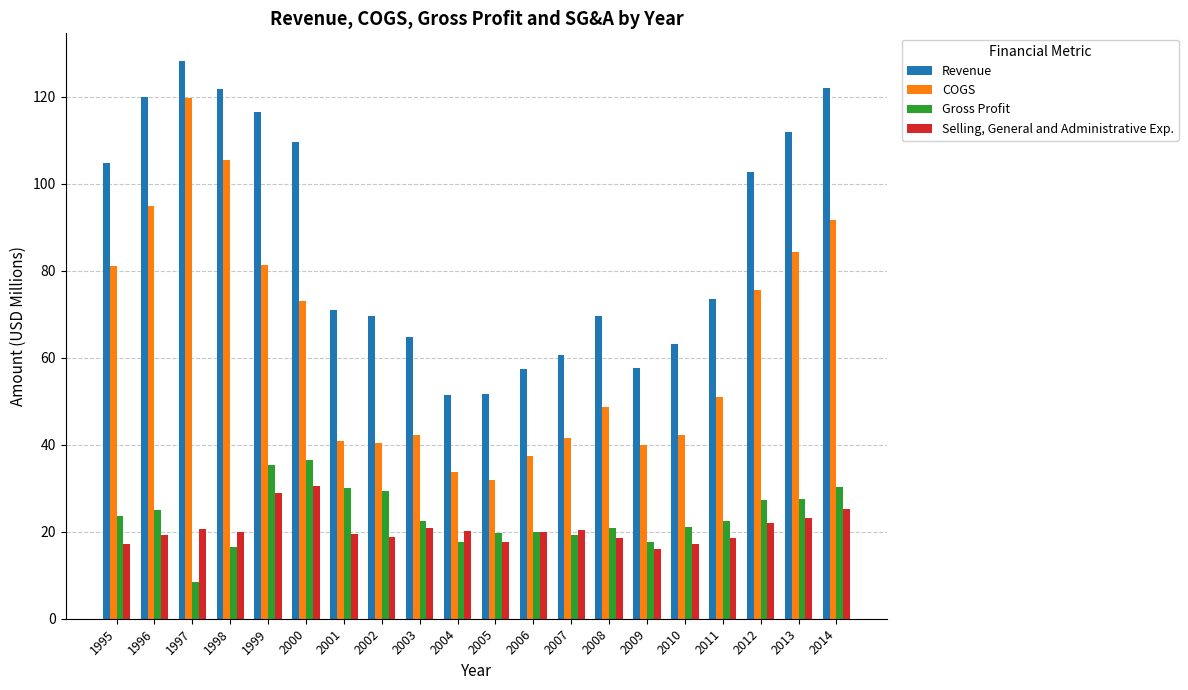

Where is COGS nearest to the value 75?

2012